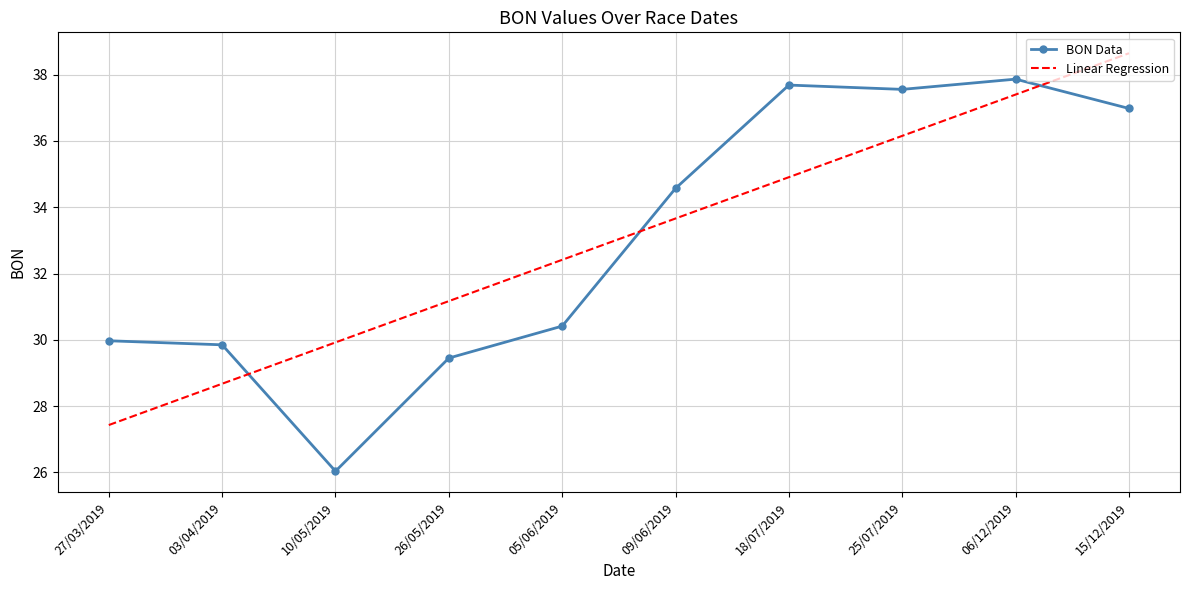

Rank the series by their maximum value, from lowest to highest.

BON Data, Linear Regression